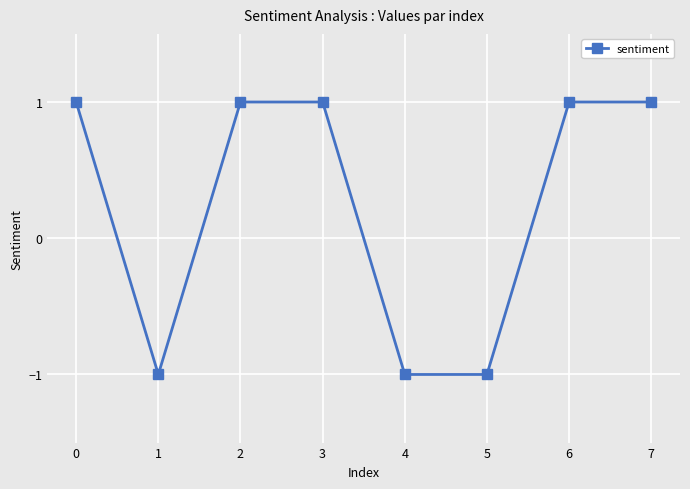

What is the minimum value shown in the chart?

-1